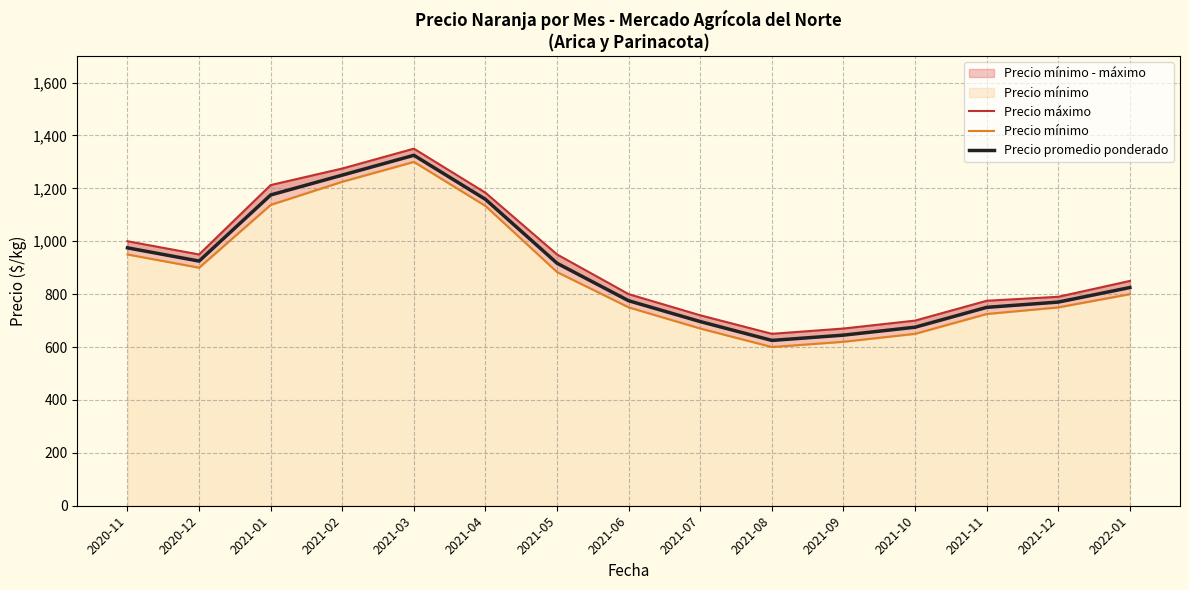

The Precio mínimo series shows 402.5 at 2021-08. True or false?

False